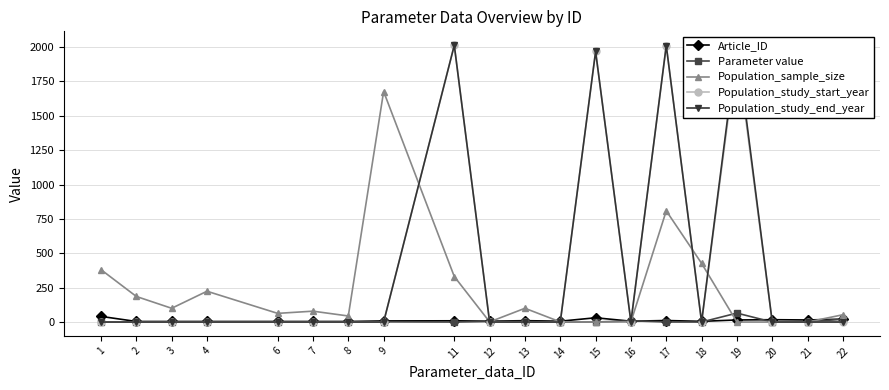

True or false: Article_ID and Population_study_start_year cross at least once.

True